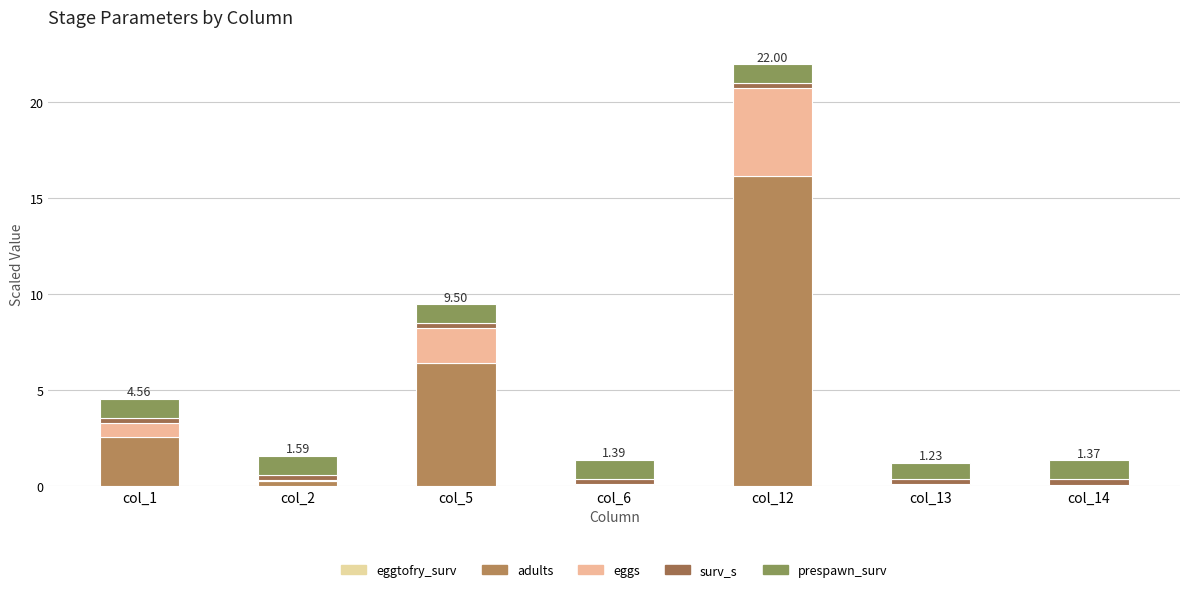

At col_2, list the series in order from largest to smallest.

prespawn_surv, surv_s, adults, eggs, eggtofry_surv